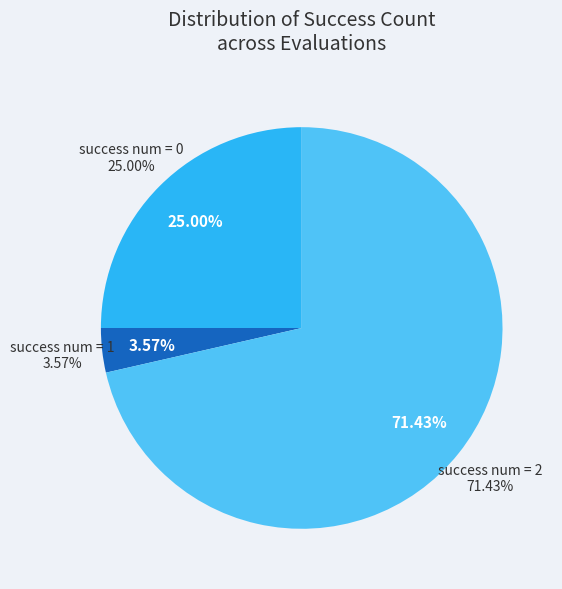

True or false: 1 accounts for 8% of the total.

False